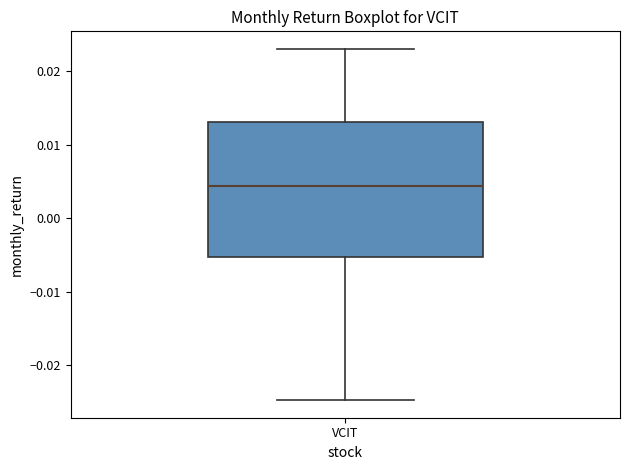

Where does the upper whisker of the box for VCIT end on the y-axis? The values are not printed on the chart, so give them approximately, as read against the axis.

0.023